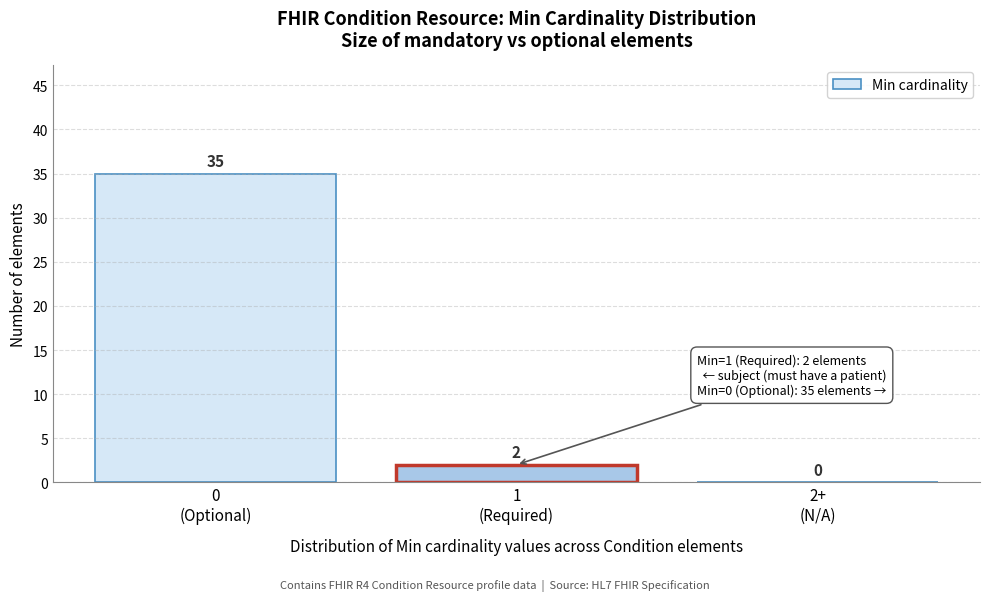

What is the sum of all values?

37